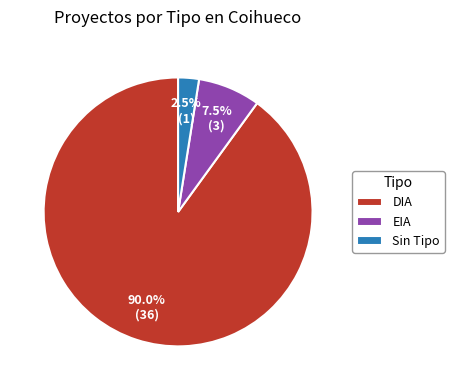

Which slice is the smallest?

Sin Tipo